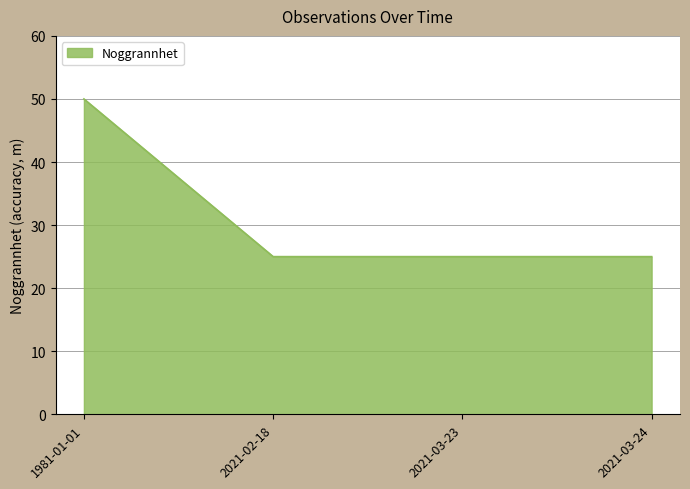

The value at 2021-03-23 is 25. True or false?

True